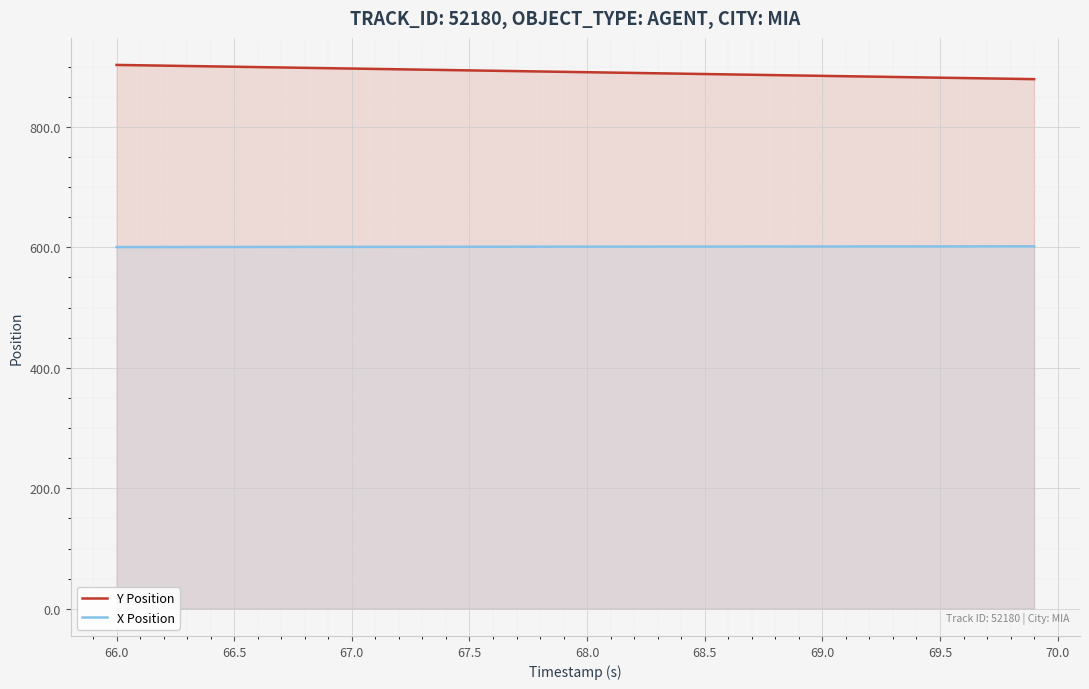

What is the difference between the maximum and minimum values in the Y Position series?

23.6